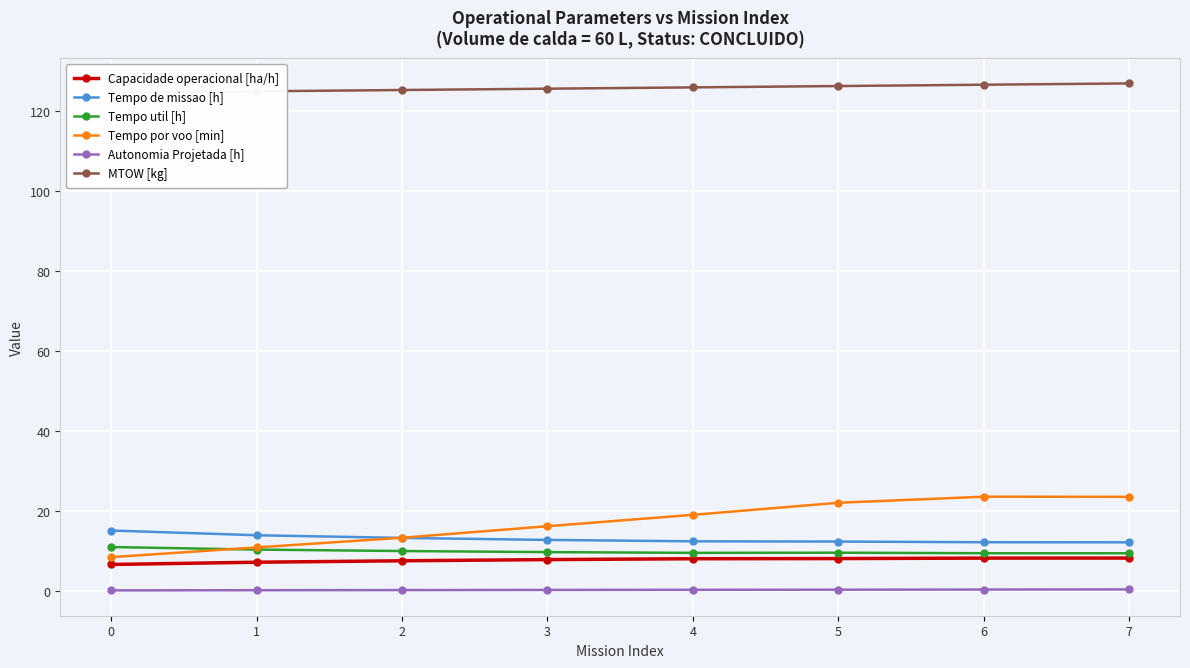

What is the maximum value for Capacidade operacional [ha/h]?

8.2